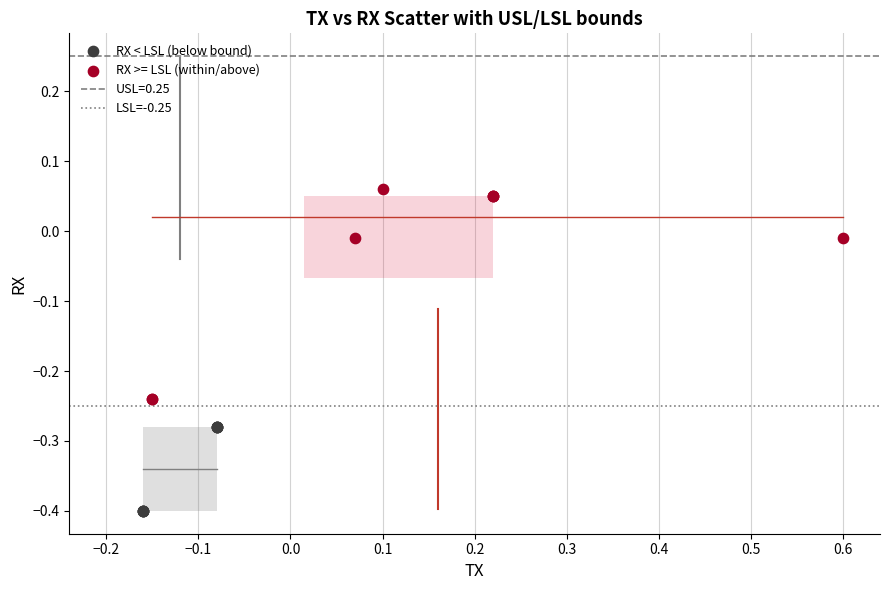

Which series reaches the maximum Y coordinate?

RX >= LSL (within/above)